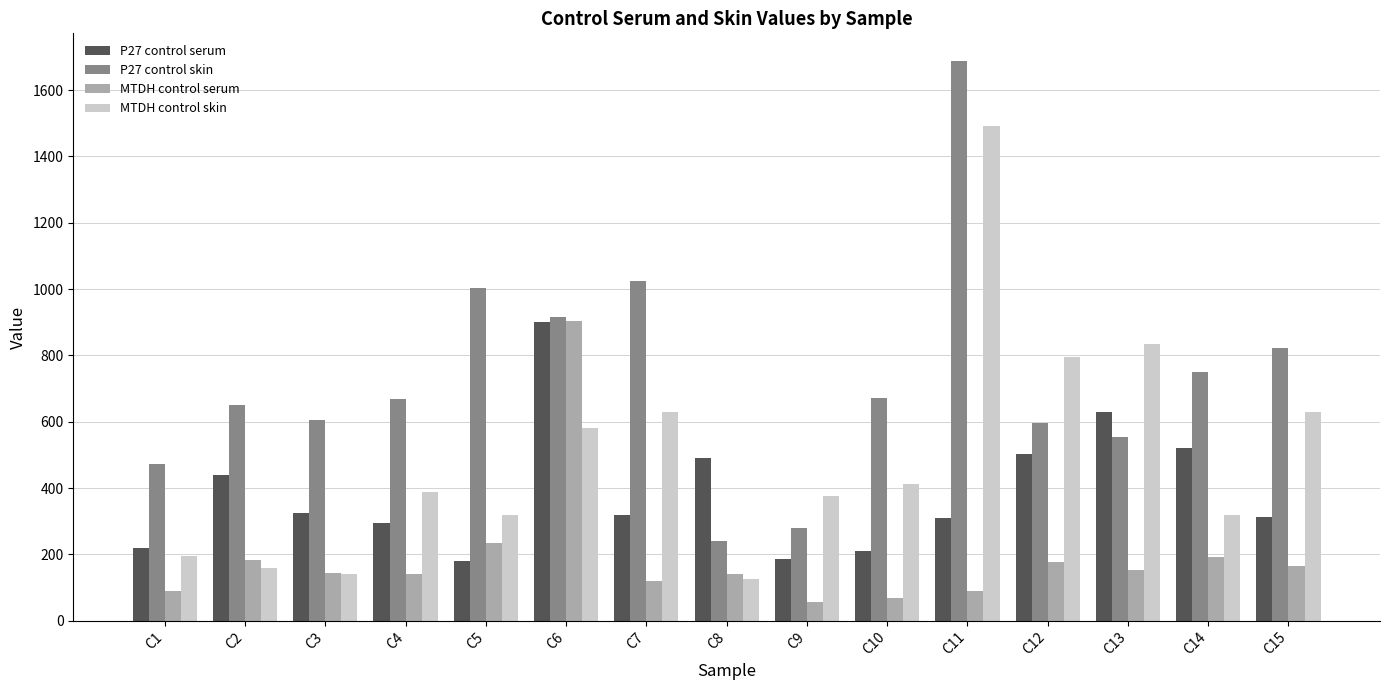

What is the difference between the highest and lowest values at C4?

526.2